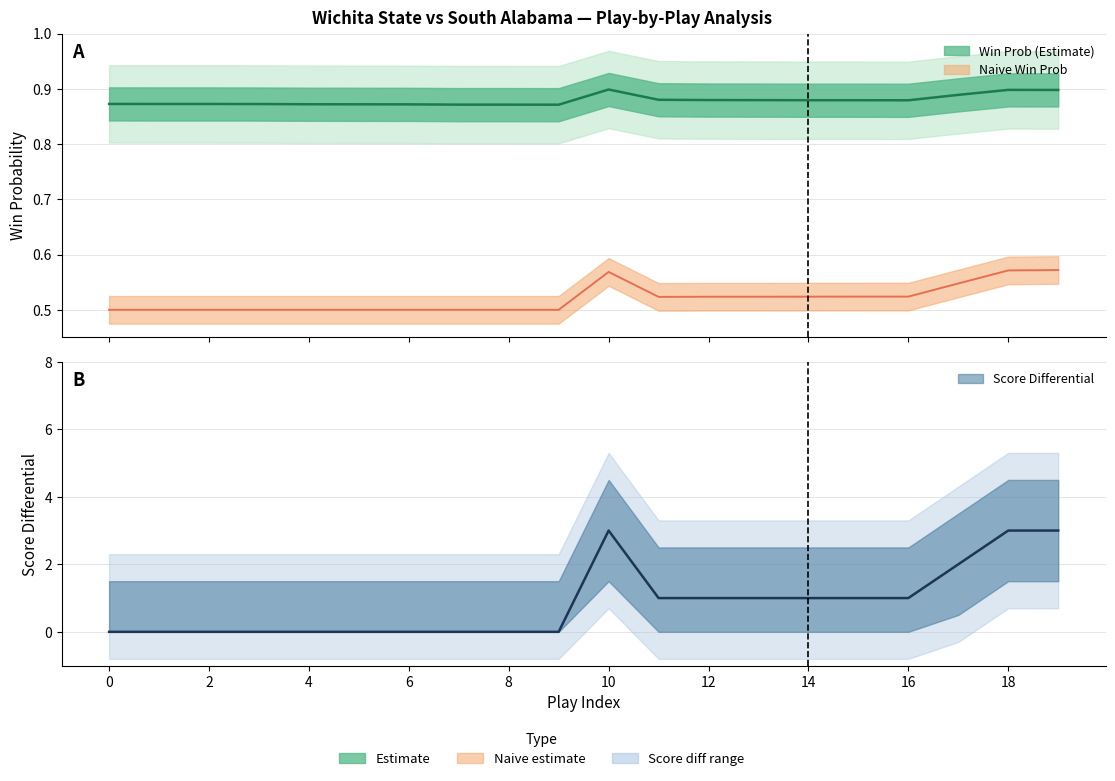

How many distinct data groups are displayed?

3